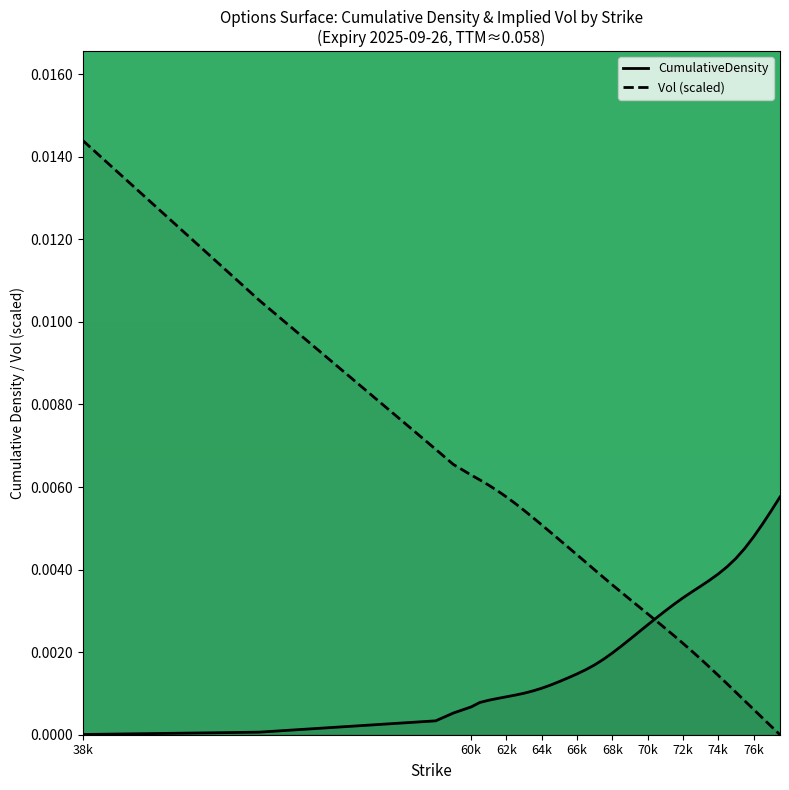

Rank the series by their maximum value, from lowest to highest.

CumulativeDensity, Vol (scaled)